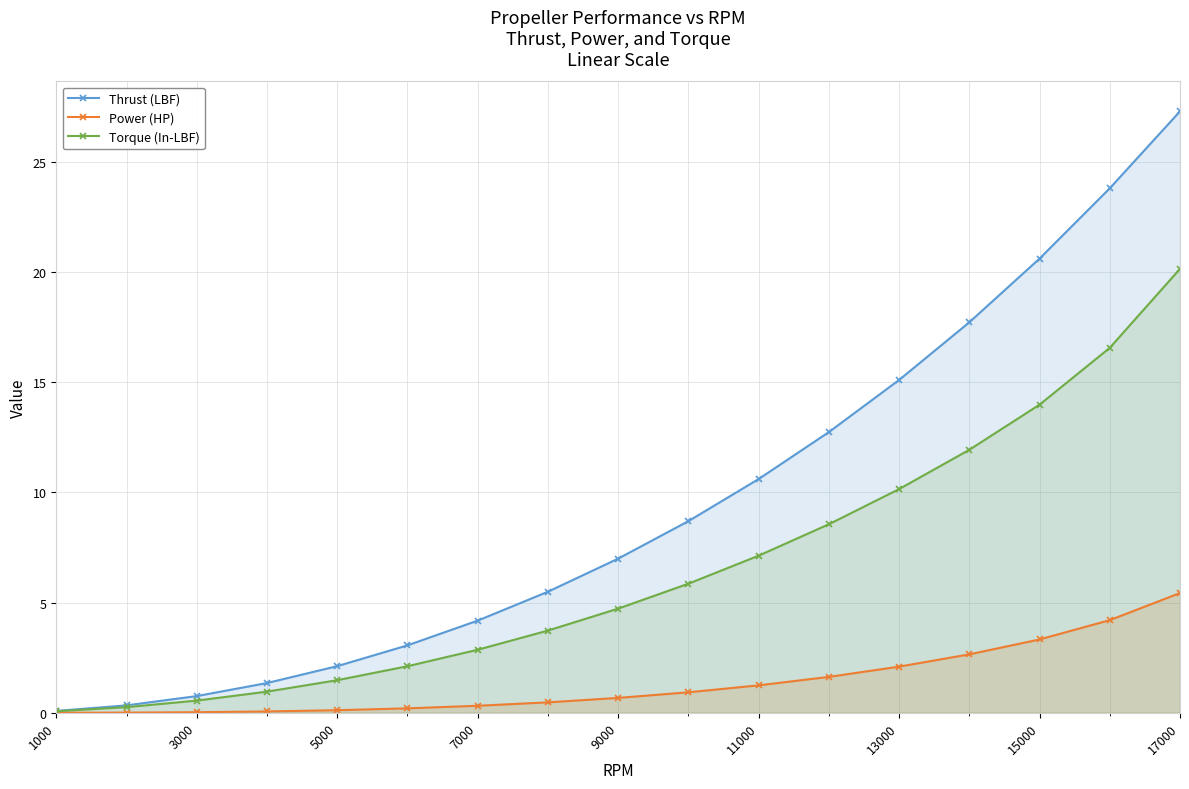

The value of Torque (In-LBF) at 7000 is 4.8. True or false?

False